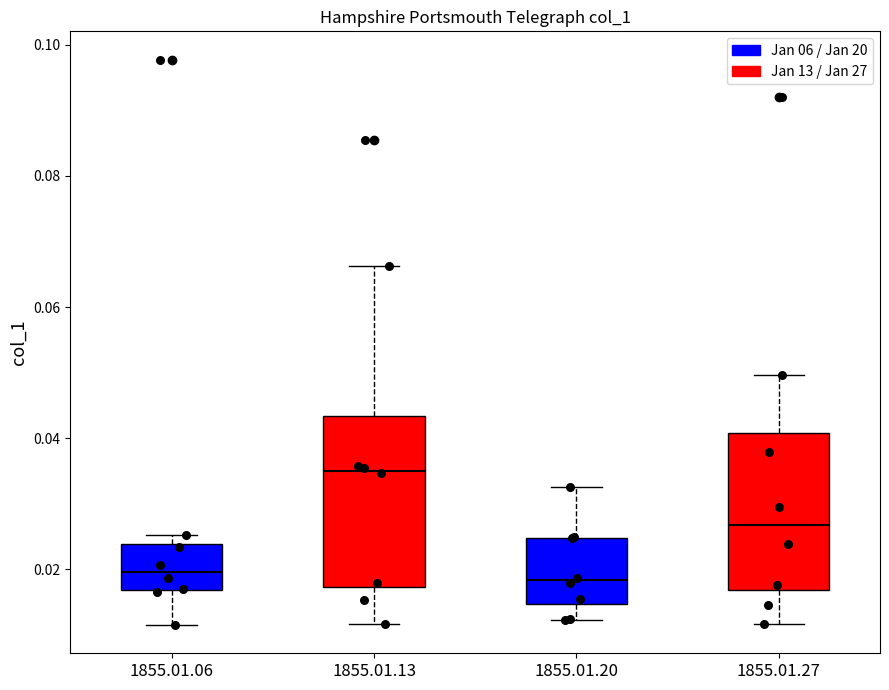

Reading left to right, transcribe this box plot: for each box, give where its median line is, the range the box spans, and where its two whiskers end, as read against the y-axis. The values are not printed on the chart, so give them approximately, as read against the axis.

1855.01.06: median 0.020, box 0.016 to 0.024, whiskers 0.012 to 0.026
1855.01.13: median 0.036, box 0.018 to 0.044, whiskers 0.012 to 0.066
1855.01.20: median 0.018, box 0.014 to 0.024, whiskers 0.012 to 0.032
1855.01.27: median 0.026, box 0.016 to 0.040, whiskers 0.012 to 0.050